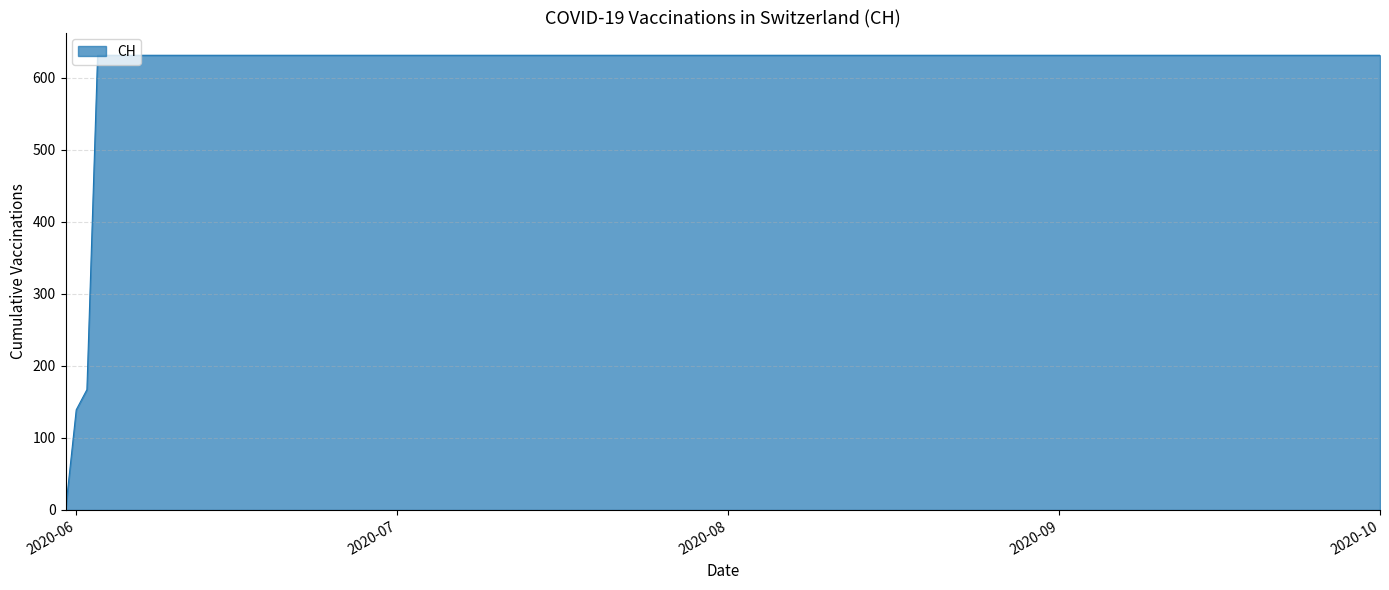

What is the difference between the maximum and minimum values?

631